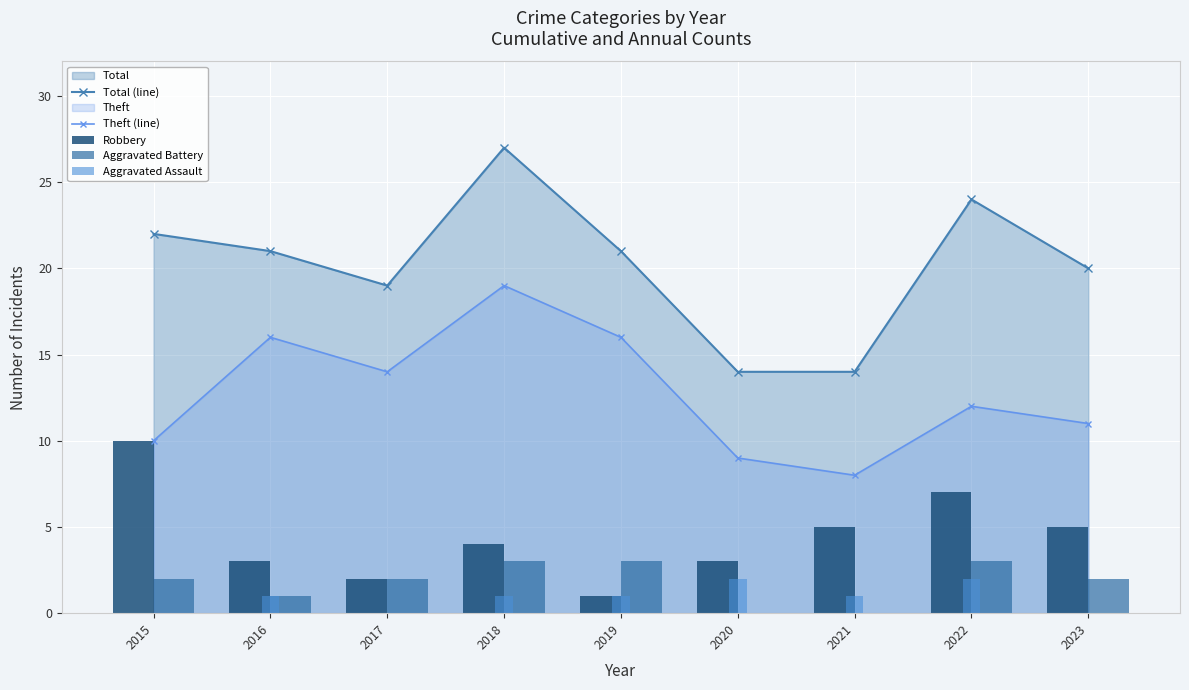

What is the total value across all series at 2018?

54